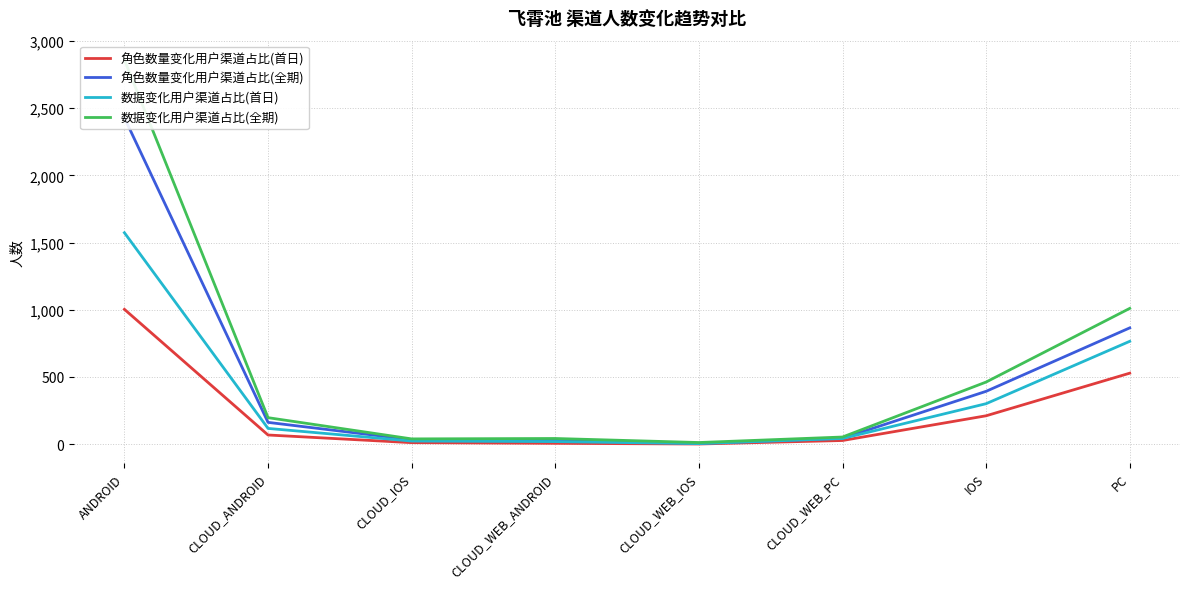

Which has a higher value, ANDROID or CLOUD_WEB_IOS?

ANDROID